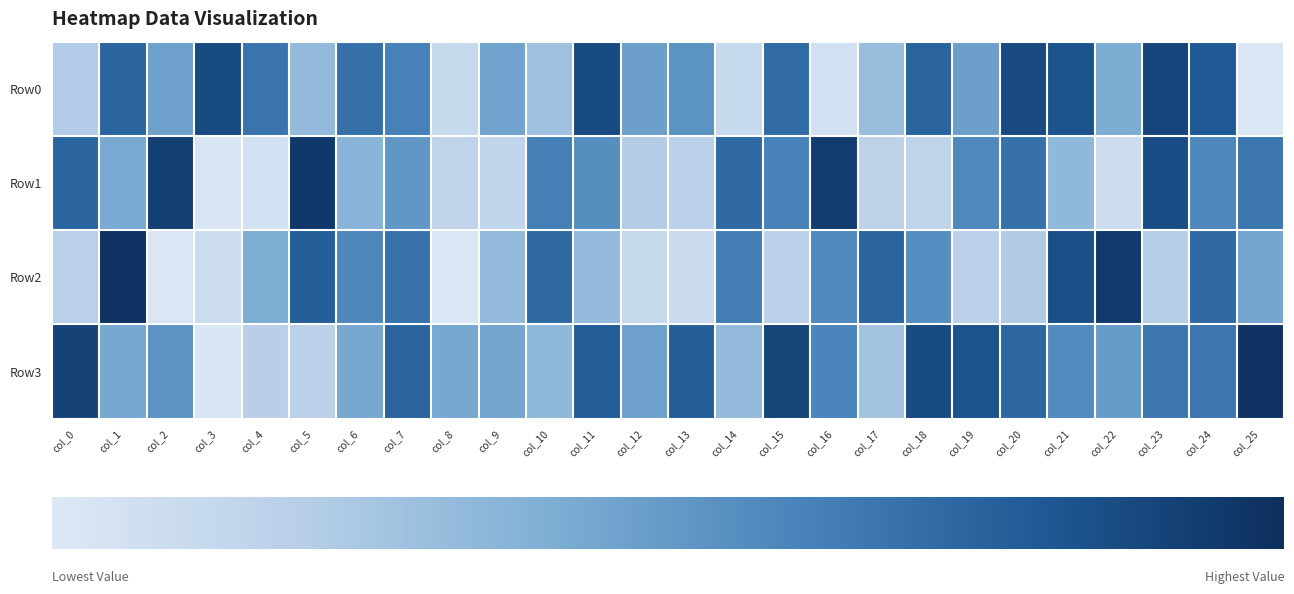

What is the spread (max minus min) of values at col_15?

1.4